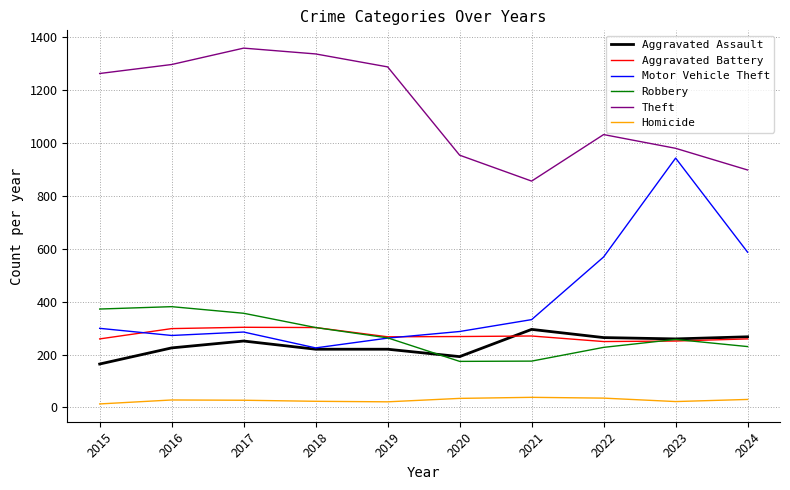

How many lines are shown in the chart?

6